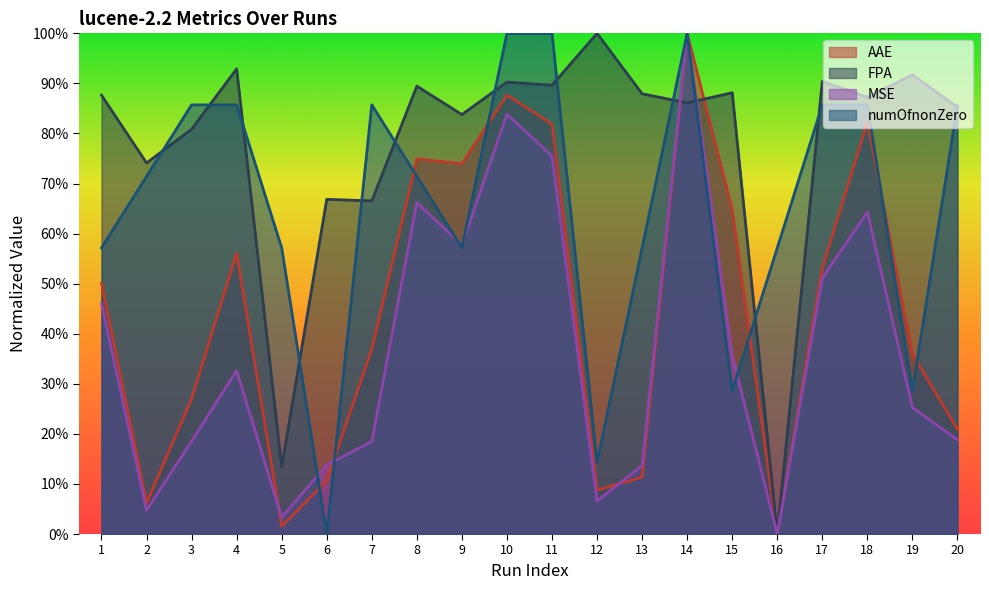

What is the greatest value displayed?

1.0